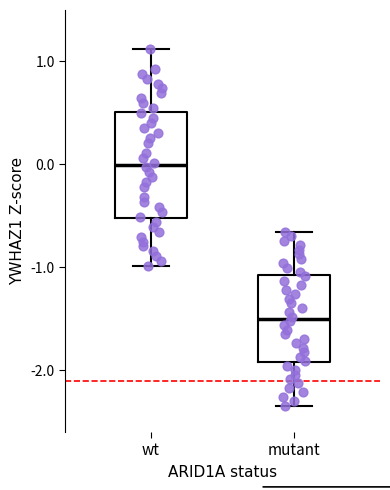

Reading left to right, read every box against the y-axis: the position of its median line, the range the box covers, and the ends of its whiskers. The values are not printed on the chart, so give them approximately, as read against the axis.

wt: median 0.0, box -0.5 to 0.5, whiskers -1.0 to 1.1
mutant: median -1.5, box -1.9 to -1.1, whiskers -2.3 to -0.7